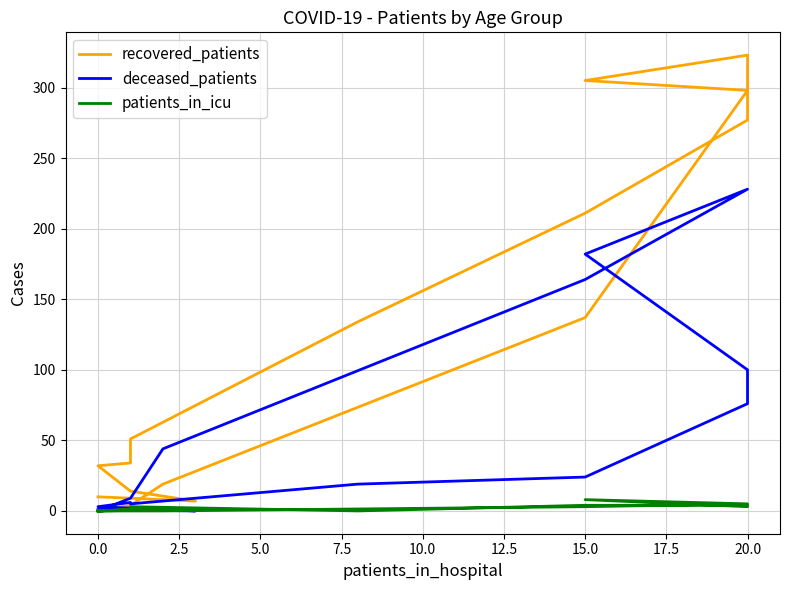

How many values in the patients_in_icu series exceed 1?

7